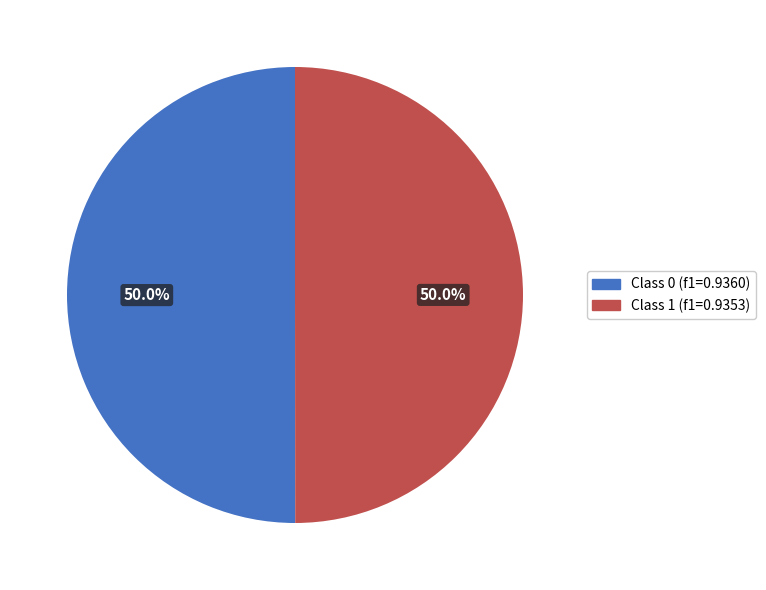

How many segments does this pie chart have?

2